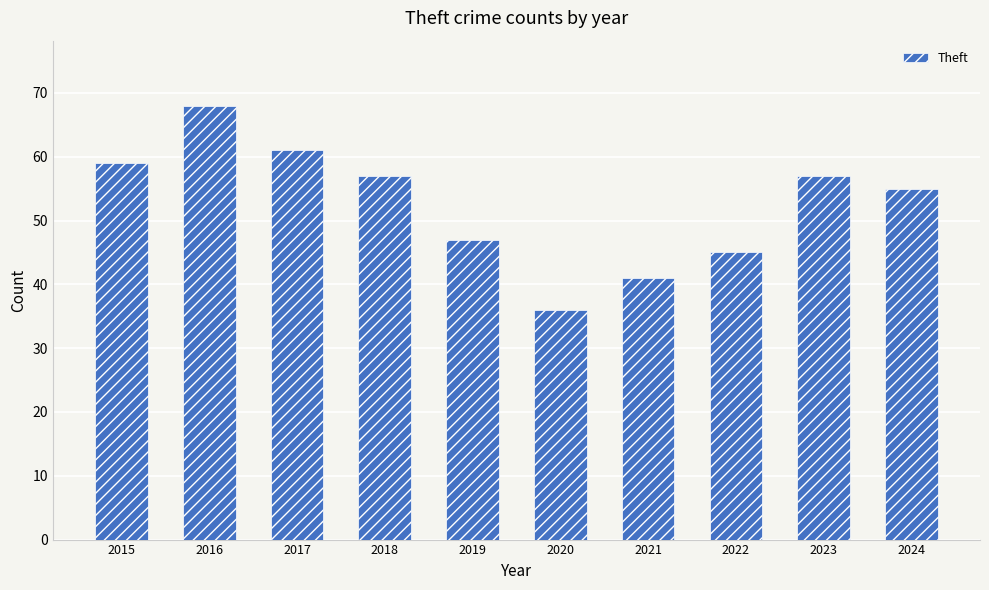

Reading left to right, extract all data points from this chart.

2015=59	2016=68	2017=61	2018=57	2019=47	2020=36	2021=41	2022=45	2023=57	2024=55